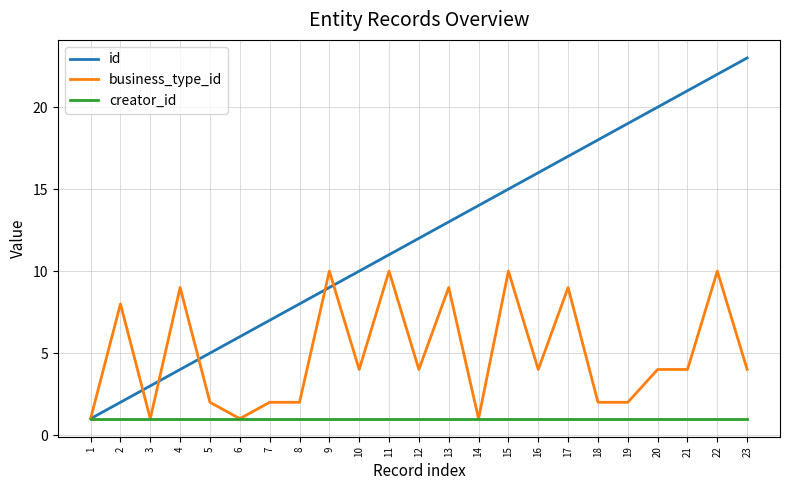

The value of id at 7 is 5. True or false?

False